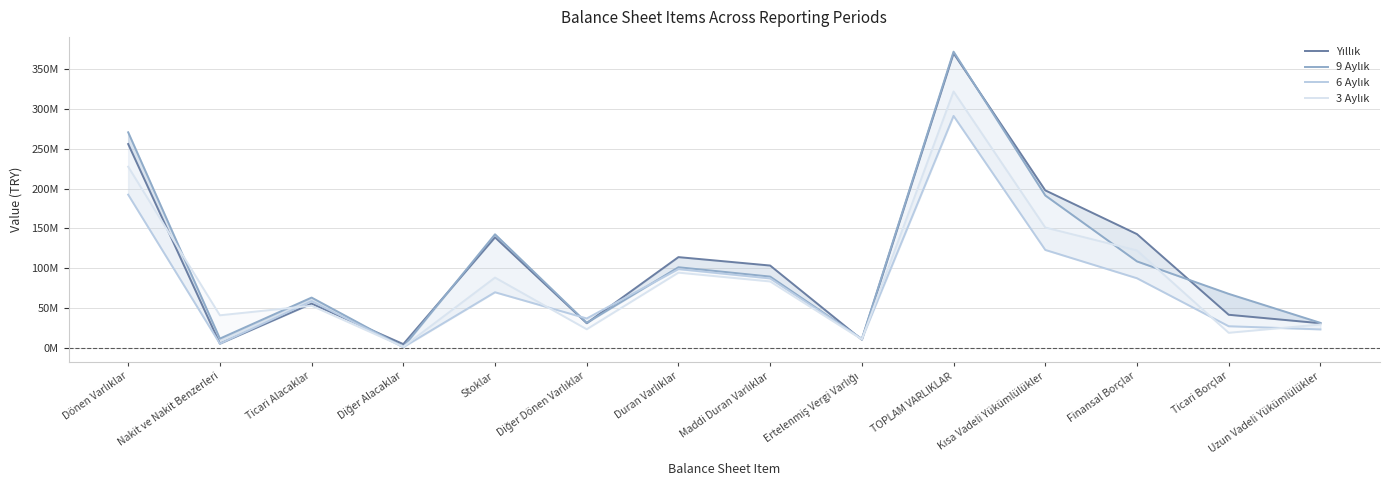

In 9 Aylık, how many points are higher than both neighbors (excluding endpoints)?

4